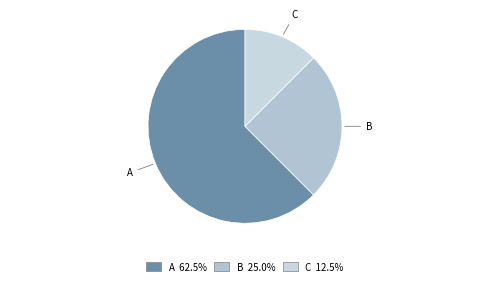

Combined, do A and B account for over 50%?

Yes